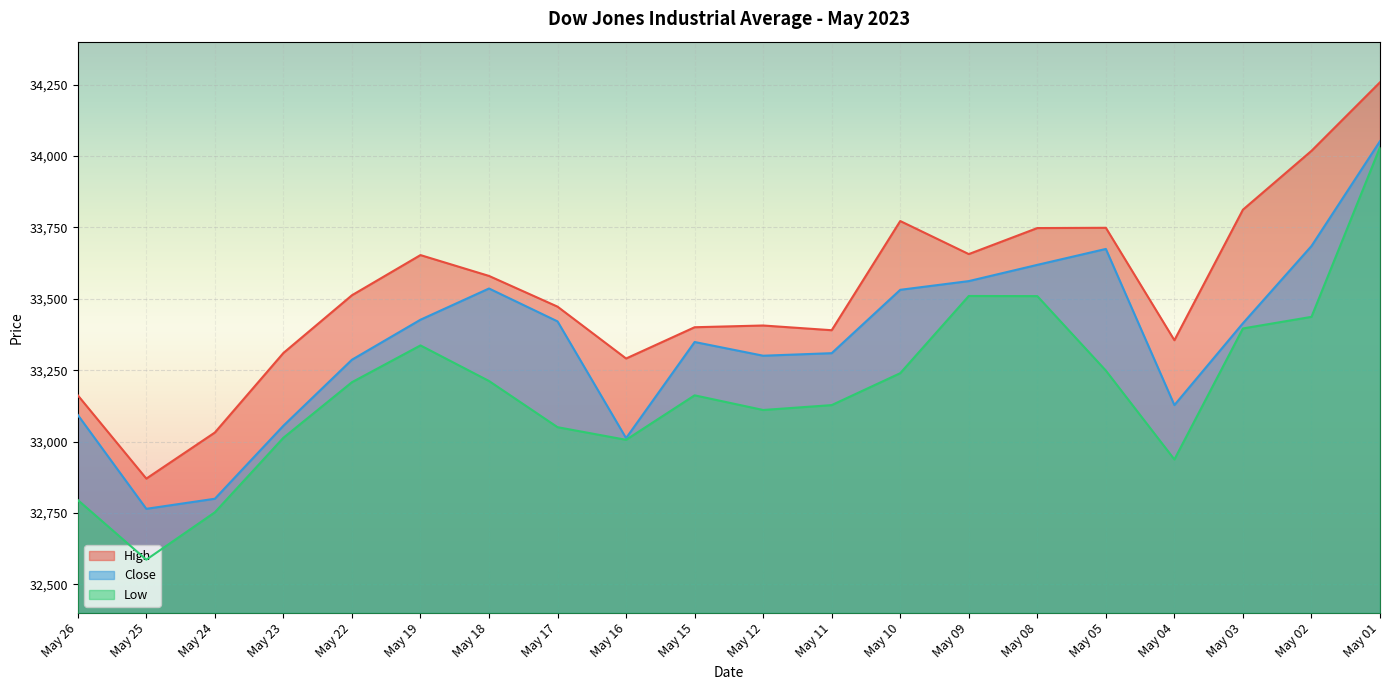

Reading left to right, transcribe all the data shown in this chart.

High: 33162.1	32870.4	33031.8	33310.2	33512.3	33652.9	33579.9	33472.4	33290.8	33400.3	33406.4	33389.9	33772.1	33656.4	33747.5	33748.4	33354.9	33811.8	34017.8	34257.8
Close: 33093.3	32764.7	32799.9	33055.5	33286.6	33426.6	33535.9	33420.8	33012.1	33348.6	33300.6	33309.5	33531.3	33561.8	33618.7	33674.4	33127.7	33414.2	33684.5	34051.7
Low: 32795.5	32586.6	32752.4	33013.3	33207.8	33336.7	33212.1	33050.4	33006.2	33161.9	33110.6	33127.7	33239.4	33509.7	33509.2	33248.6	32937.5	33396.1	33436.7	34030.1